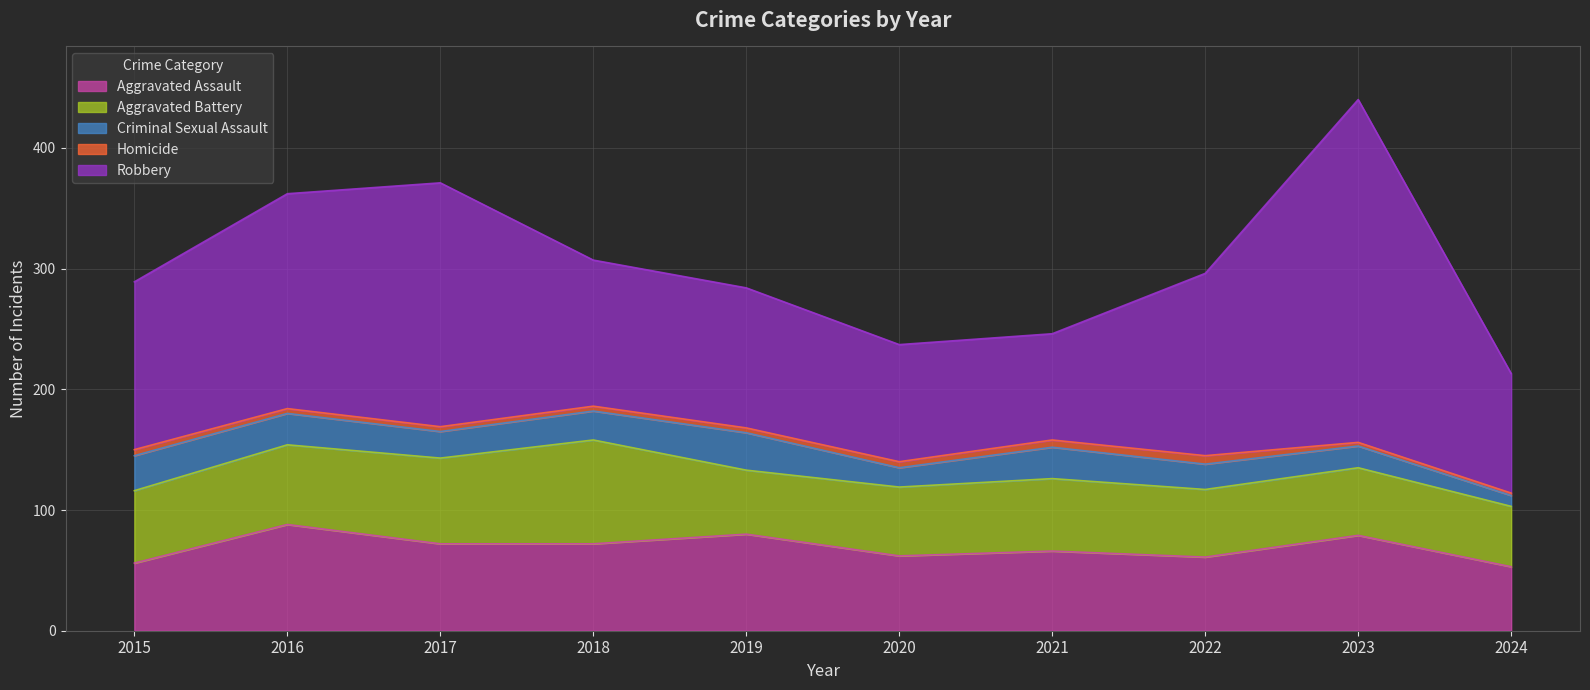

What is the value of the Aggravated Assault point at the 7th from the left?

66